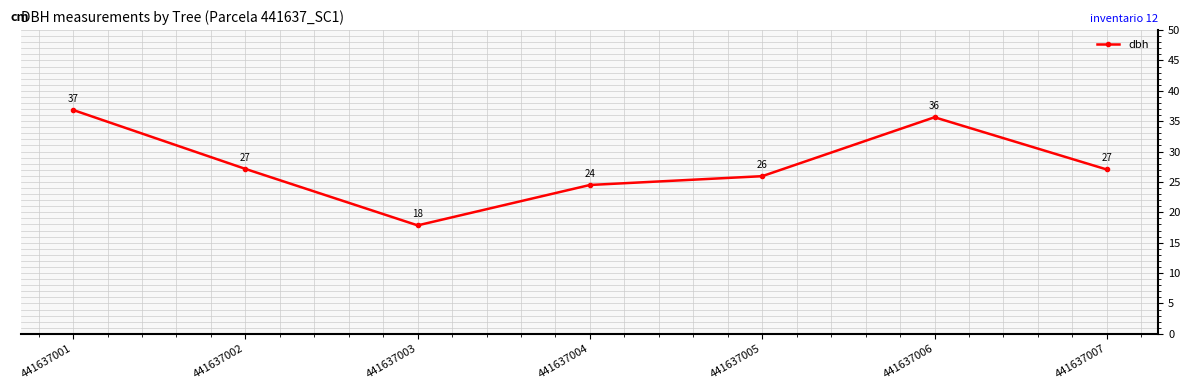

What is the ratio of the value at 441637001 to the value at 441637002?

1.4